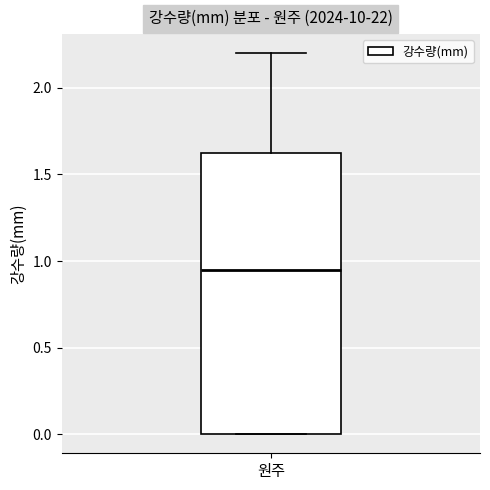

Transcribe this box plot: give where the median line is, the range the box spans, and where the two whiskers end, as read against the y-axis. The values are not printed on the chart, so give them approximately, as read against the axis.

median 0.95, box 0.00 to 1.65, whiskers 0.00 to 2.20